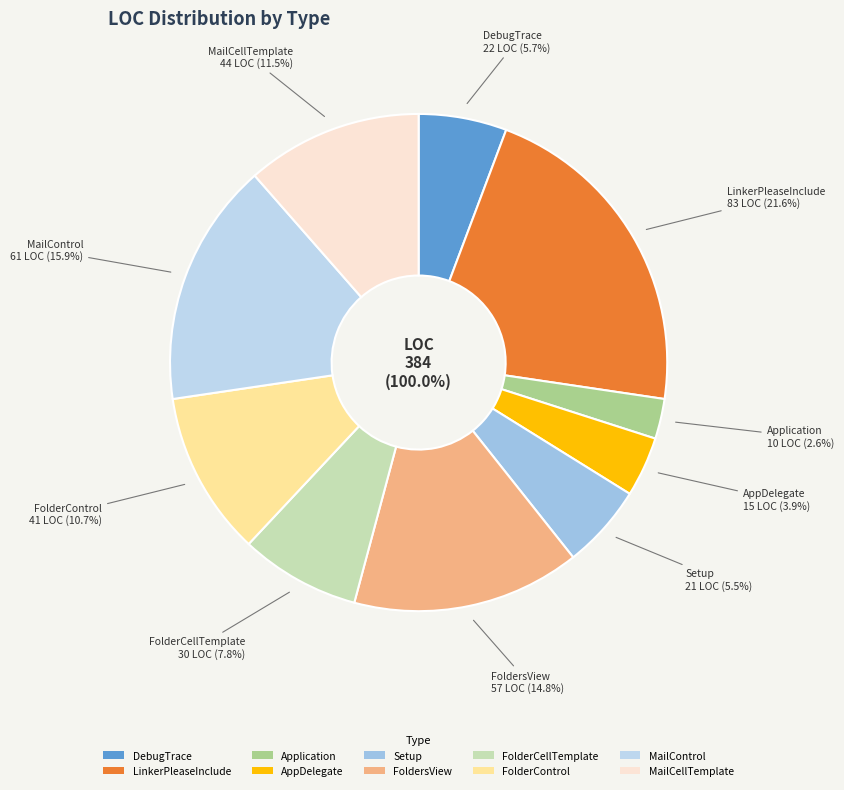

True or false: Setup accounts for 5% of the total.

True